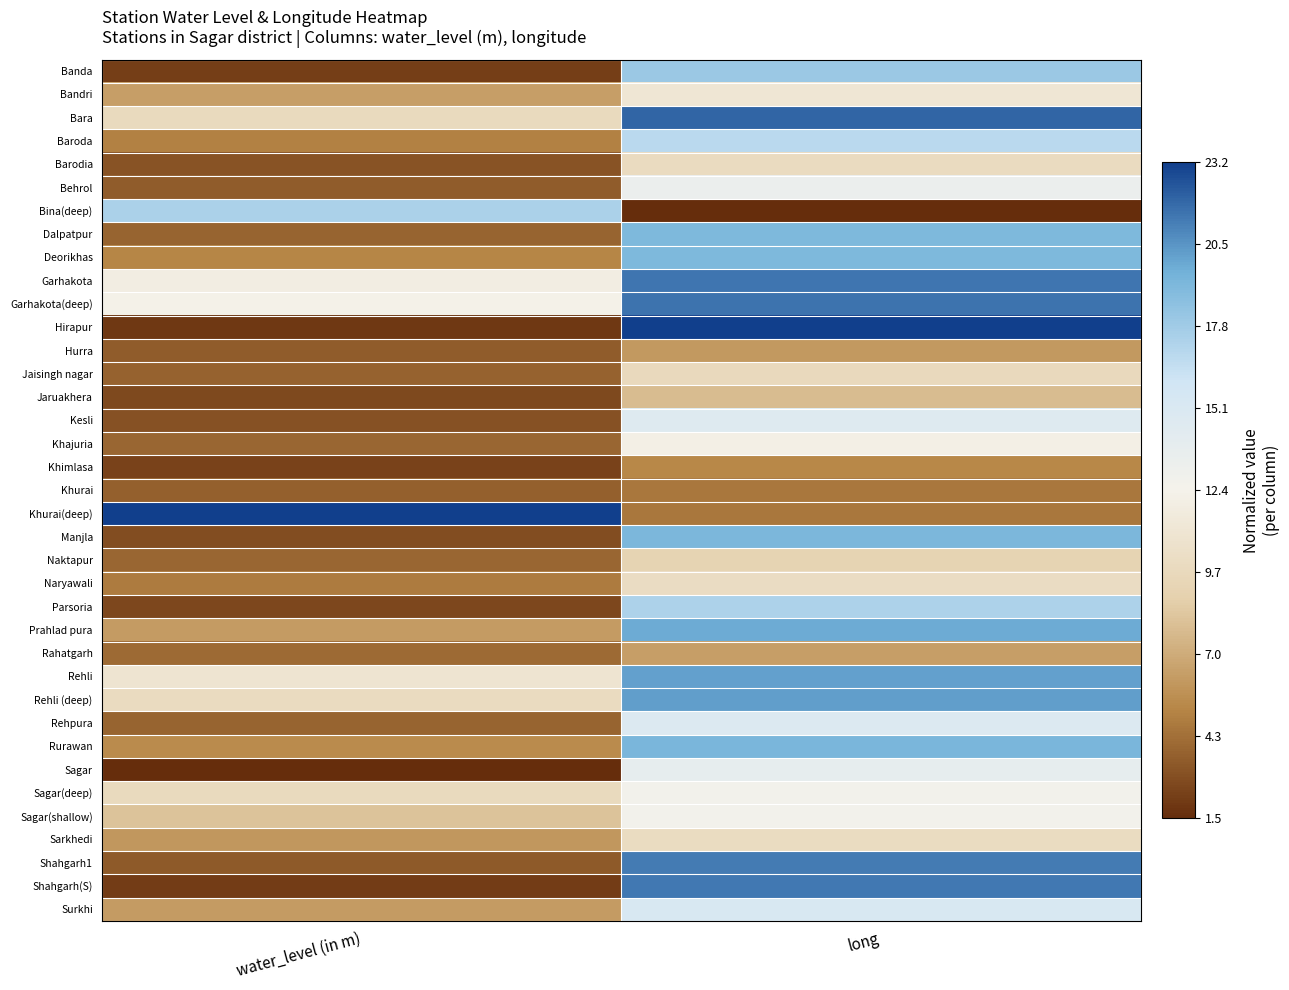

Reading left to right, extract all data points from this chart.

Banda: water_level (in m)=-0.9	long=0.5
Bandri: water_level (in m)=-0.6	long=-0.1
Bara: water_level (in m)=-0.2	long=0.9
Baroda: water_level (in m)=-0.7	long=0.4
Barodia: water_level (in m)=-0.9	long=-0.2
Behrol: water_level (in m)=-0.8	long=0.1
Bina(deep): water_level (in m)=0.5	long=-1.0
Dalpatpur: water_level (in m)=-0.8	long=0.6
Deorikhas: water_level (in m)=-0.7	long=0.6
Garhakota: water_level (in m)=-0.0	long=0.8
Garhakota(deep): water_level (in m)=-0.0	long=0.8
Hirapur: water_level (in m)=-1.0	long=1.0
Hurra: water_level (in m)=-0.8	long=-0.6
Jaisingh nagar: water_level (in m)=-0.8	long=-0.2
Jaruakhera: water_level (in m)=-0.9	long=-0.4
Kesli: water_level (in m)=-0.9	long=0.2
Khajuria: water_level (in m)=-0.8	long=-0.0
Khimlasa: water_level (in m)=-0.9	long=-0.7
Khurai: water_level (in m)=-0.8	long=-0.7
Khurai(deep): water_level (in m)=1.0	long=-0.7
Manjla: water_level (in m)=-0.9	long=0.6
Naktapur: water_level (in m)=-0.8	long=-0.3
Naryawali: water_level (in m)=-0.7	long=-0.2
Parsoria: water_level (in m)=-0.9	long=0.5
Prahlad pura: water_level (in m)=-0.6	long=0.7
Rahatgarh: water_level (in m)=-0.8	long=-0.6
Rehli: water_level (in m)=-0.1	long=0.7
Rehli (deep): water_level (in m)=-0.2	long=0.7
Rehpura: water_level (in m)=-0.8	long=0.2
Rurawan: water_level (in m)=-0.6	long=0.6
Sagar: water_level (in m)=-1.0	long=0.1
Sagar(deep): water_level (in m)=-0.2	long=0.0
Sagar(shallow): water_level (in m)=-0.4	long=0.0
Sarkhedi: water_level (in m)=-0.6	long=-0.2
Shahgarh1: water_level (in m)=-0.8	long=0.8
Shahgarh(S): water_level (in m)=-0.9	long=0.8
Surkhi: water_level (in m)=-0.6	long=0.3